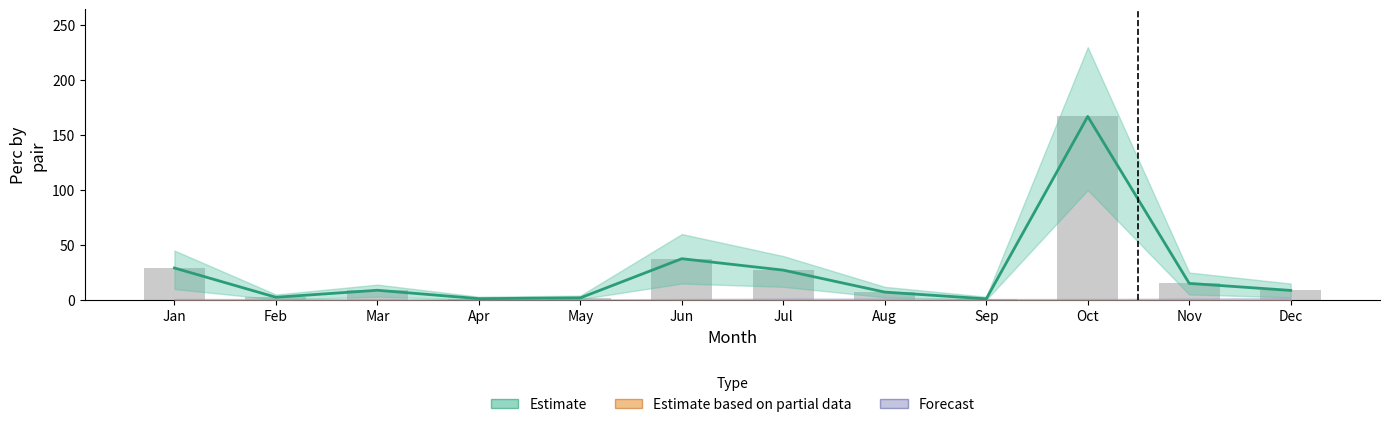

How many data points does each series have?

12